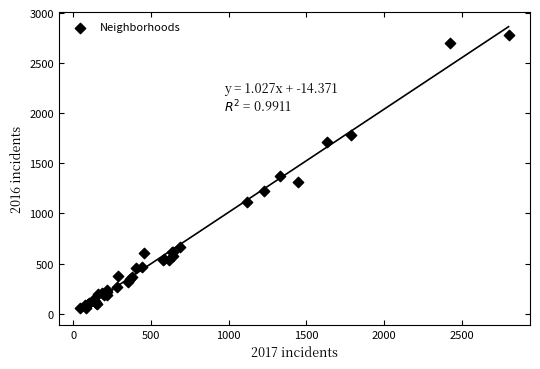

What Y value in the scatter plot is closest to 1417?

1371